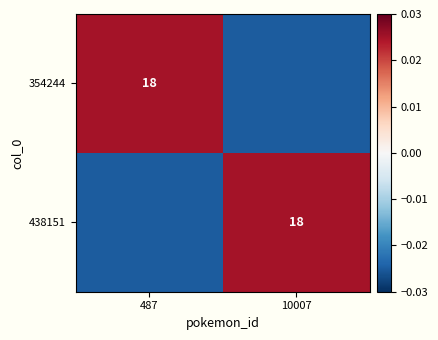

At how many categories does at least one series exceed 0?

2